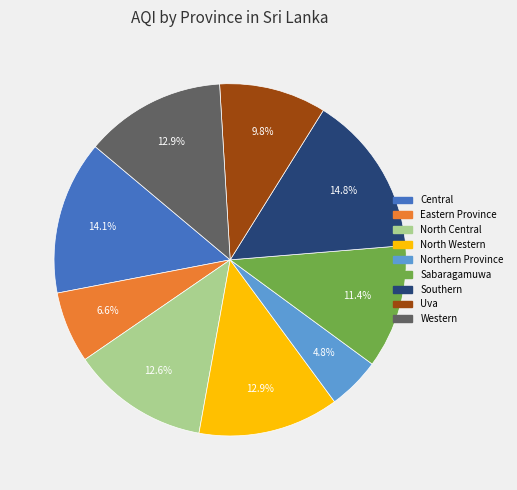

To the nearest percent, what is the combined percentage of Western and Southern?

28%